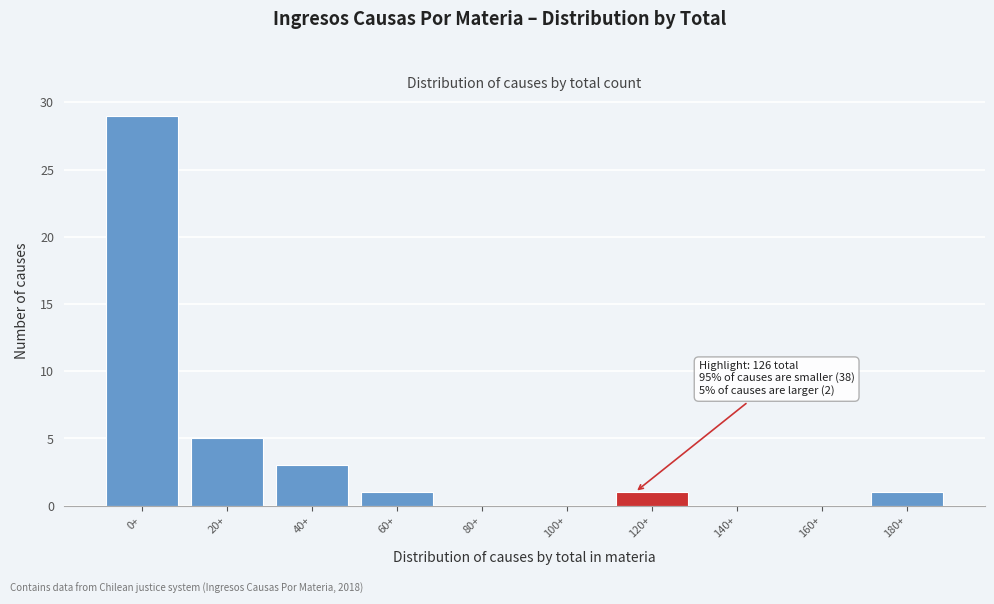

Reading right to left, extract all data points from this chart.

180+=1	160+=0	140+=0	120+=1	100+=0	80+=0	60+=1	40+=3	20+=5	0+=29